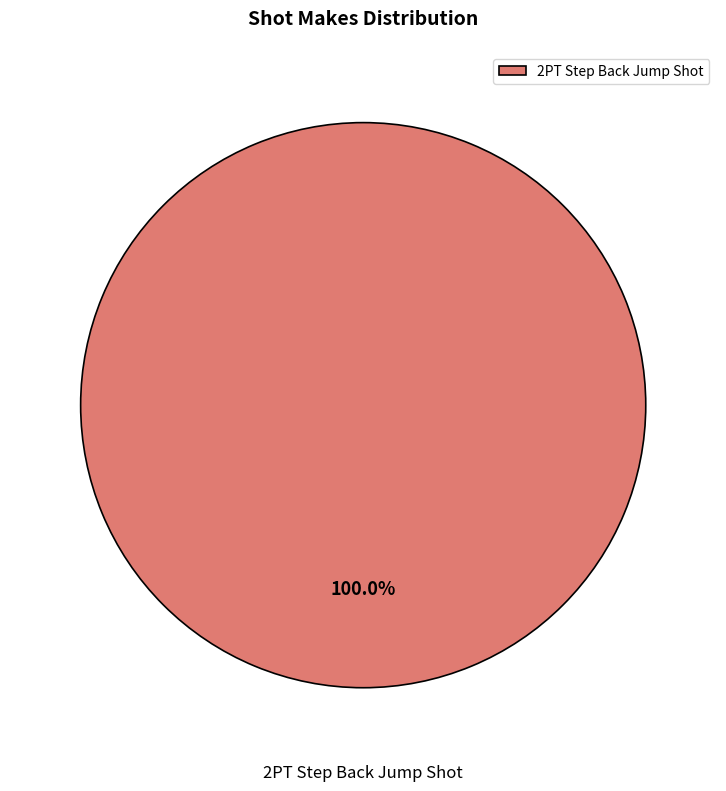

Does 2PT Step Back Jump Shot represent more than half of the total?

Yes